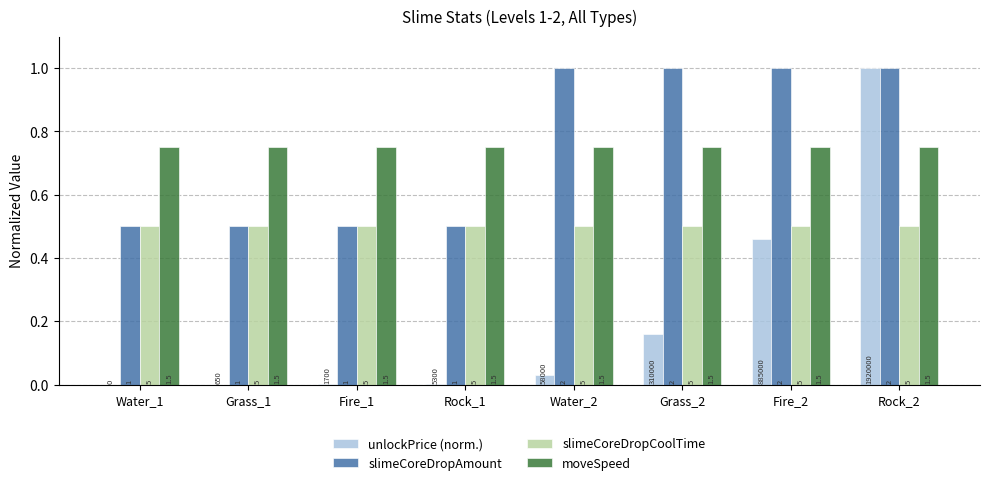

Are the bars horizontal?

No